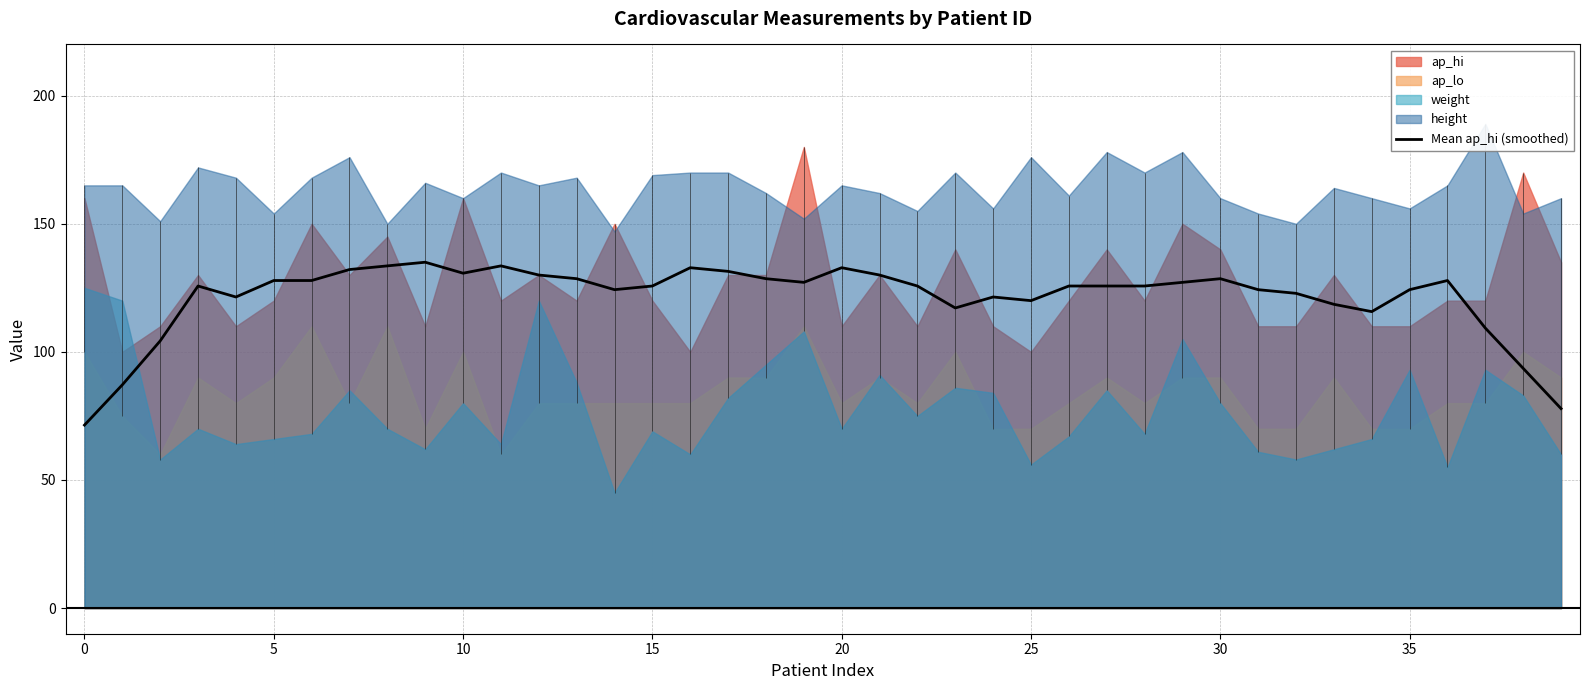

The value of Mean ap_hi (smoothed) at 35 is 59.2. True or false?

False